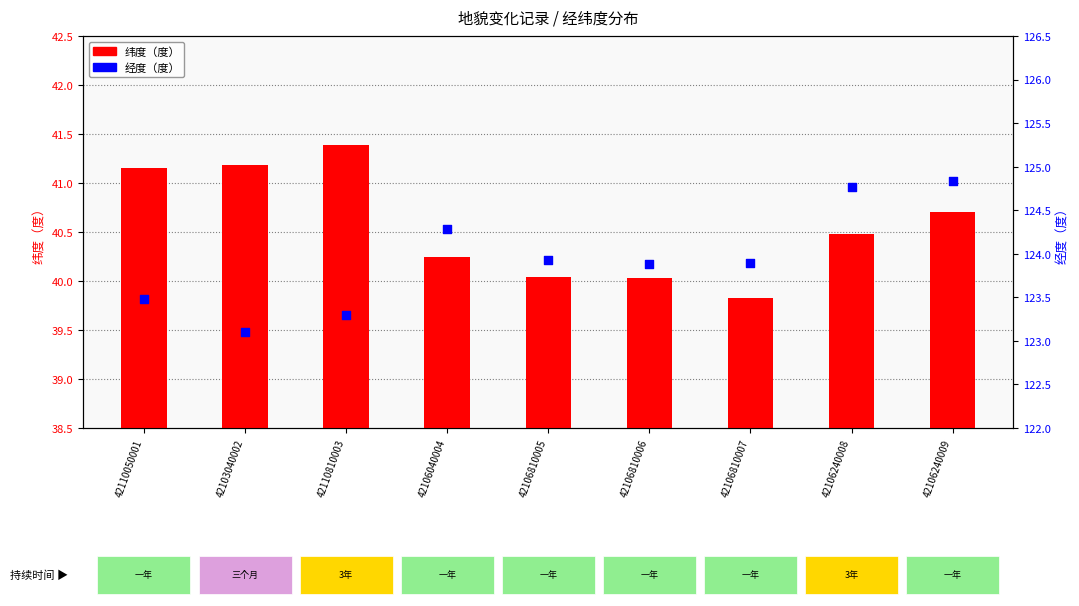

Is the value of 纬度（度） at 42110810003 greater than the value of 经度（度） at 42106240008?

No